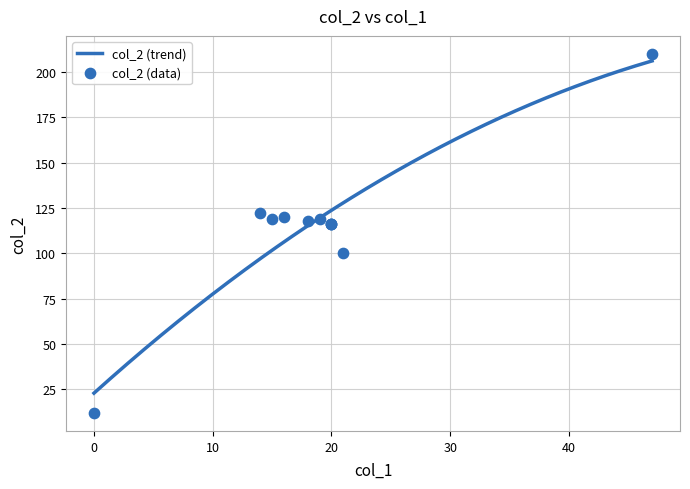

What is the minimum value for col_2 (trend)?

22.9